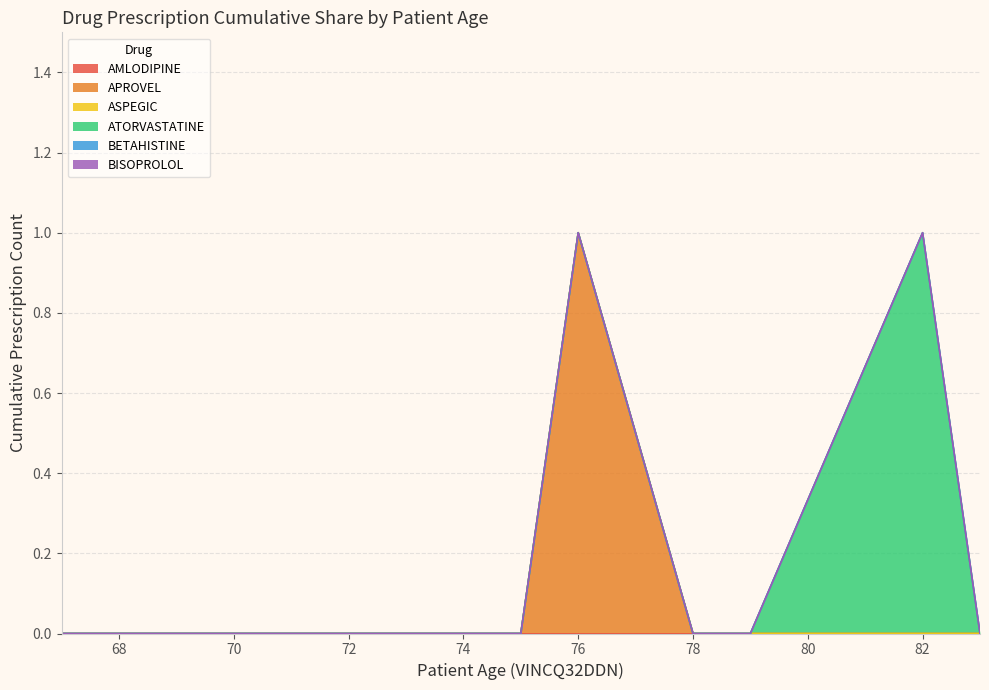

True or false: ATORVASTATINE has more than 2 interior local peaks.

False